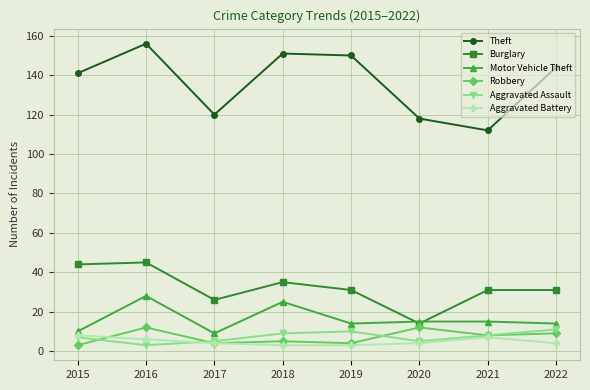

What is the spread (max minus min) of values at 2020?

114